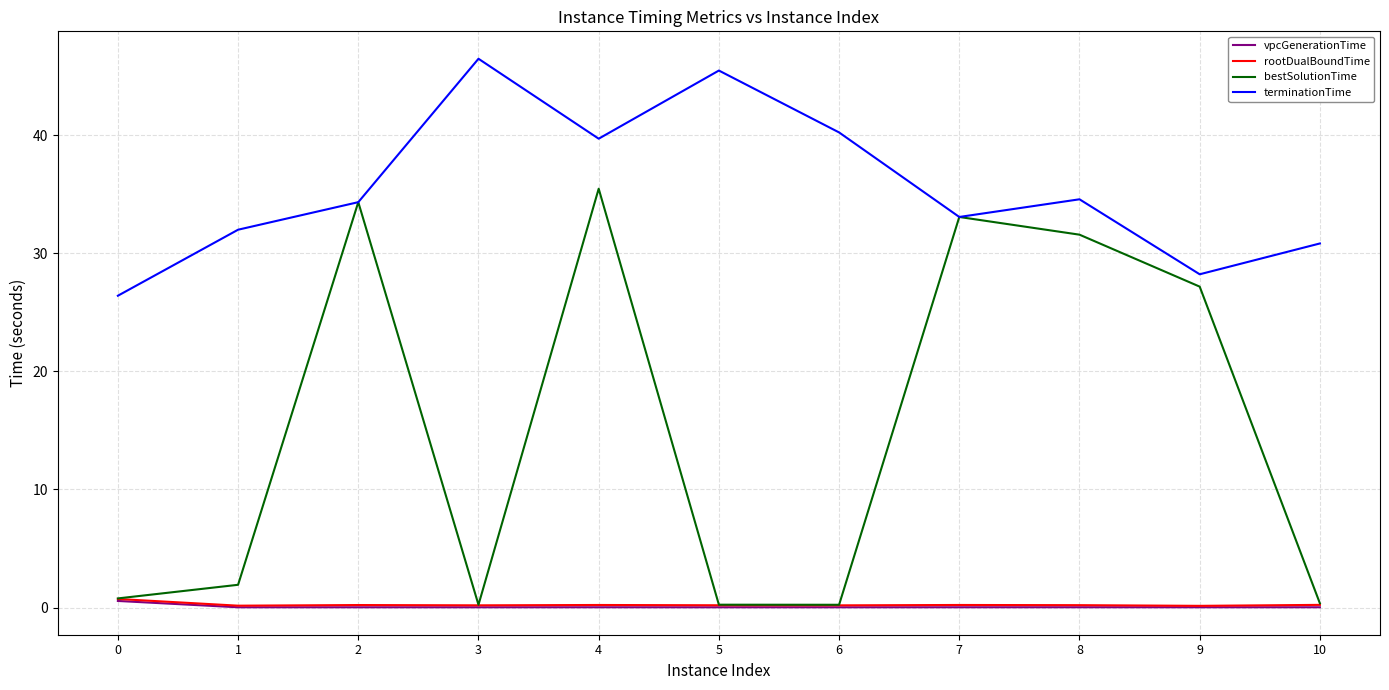

How many values in the terminationTime series are below 34?

5